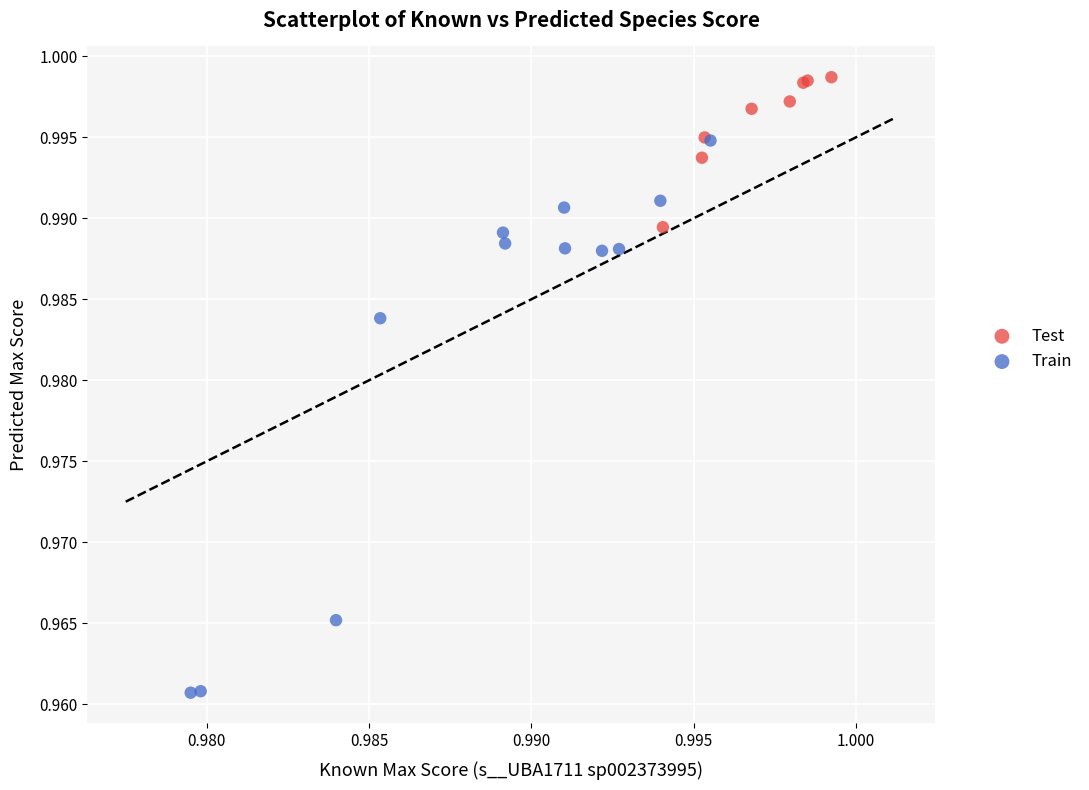

Which series contains the highest Y value?

Test